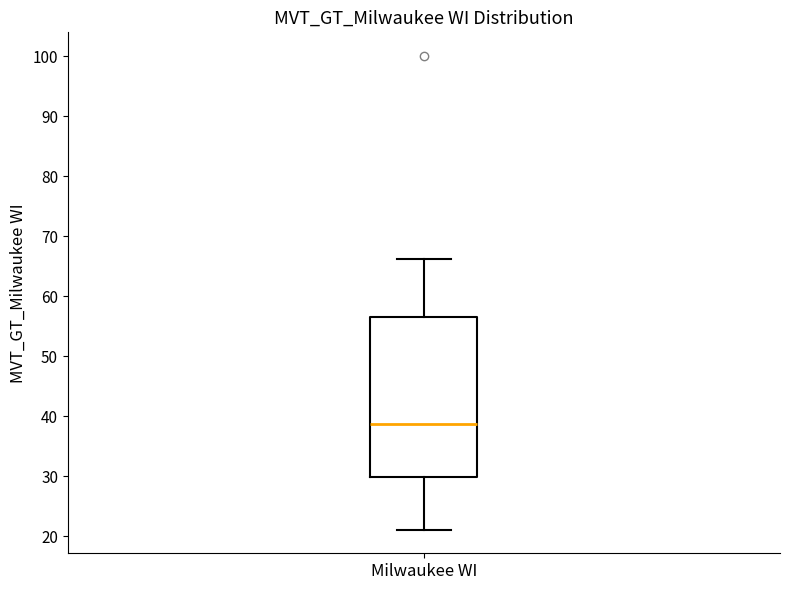

Transcribe this box plot: give where the median line is, the range the box spans, and where the two whiskers end, as read against the y-axis. The values are not printed on the chart, so give them approximately, as read against the axis.

median 39, box 30 to 57, whiskers 21 to 66